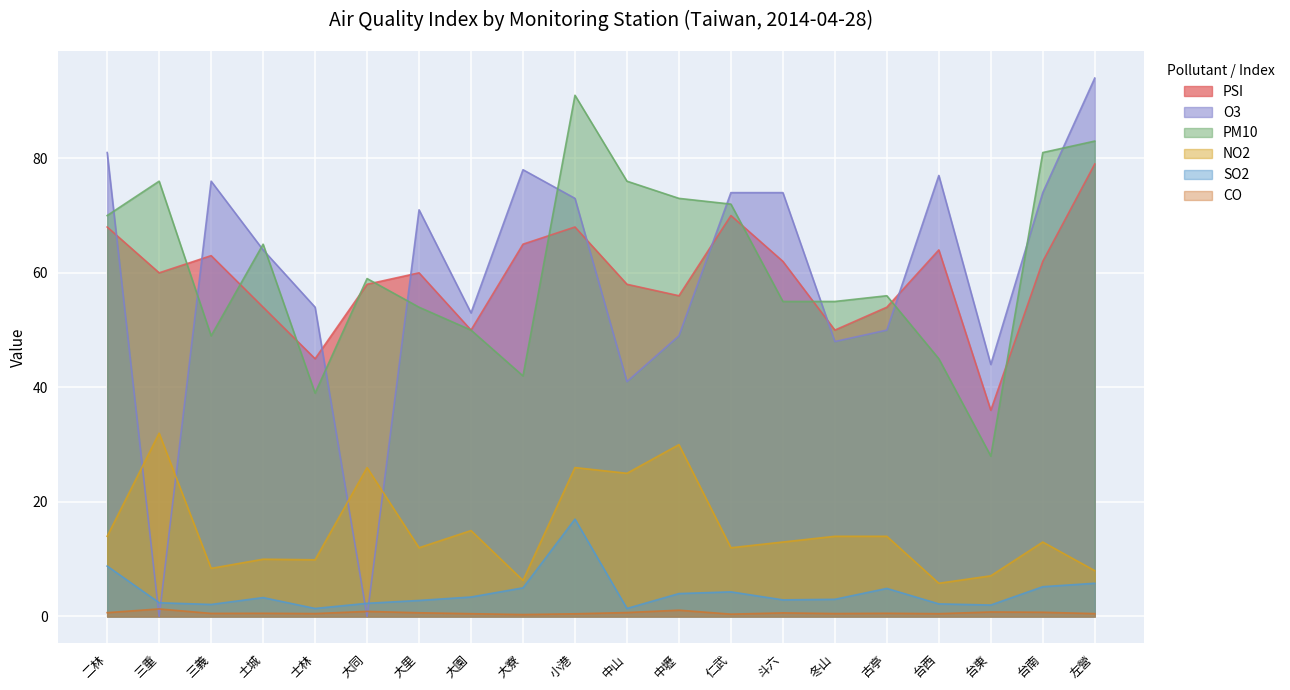

Rank the series by their maximum value, from lowest to highest.

CO, SO2, NO2, PSI, PM10, O3